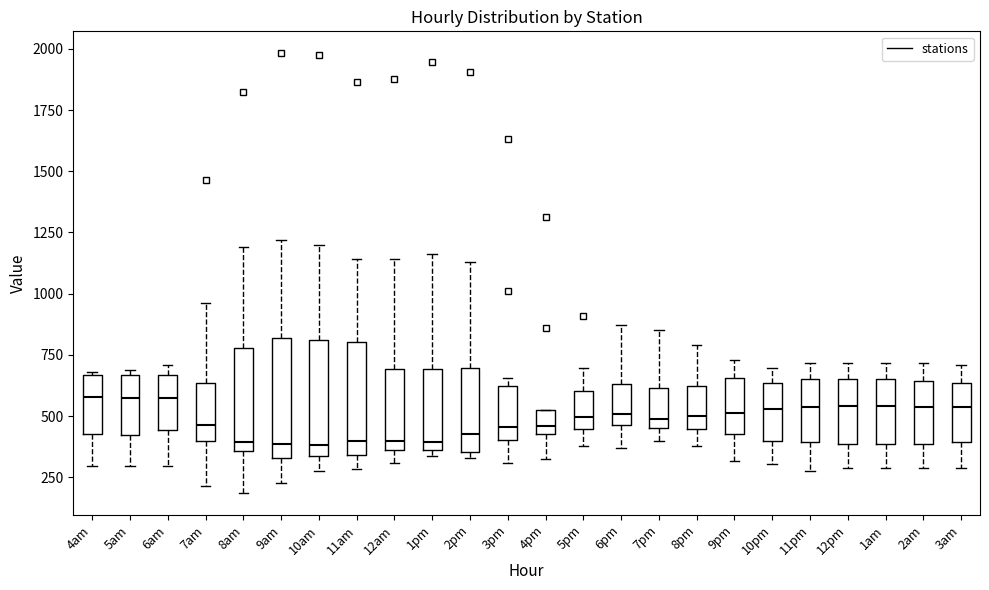

Reading left to right, read every box against the y-axis: the position of its median line, the range the box covers, and the ends of its whiskers. The values are not printed on the chart, so give them approximately, as read against the axis.

4am: median 600, box 400 to 650, whiskers 300 to 700
5am: median 550, box 400 to 650, whiskers 300 to 700
6am: median 550, box 450 to 650, whiskers 300 to 700
7am: median 450, box 400 to 650, whiskers 200 to 950
8am: median 400, box 350 to 800, whiskers 200 to 1200
9am: median 400, box 350 to 800, whiskers 250 to 1200
10am: median 400, box 350 to 800, whiskers 300 to 1200
11am: median 400, box 350 to 800, whiskers 300 to 1150
12am: median 400, box 350 to 700, whiskers 300 to 1150
1pm: median 400, box 350 to 700, whiskers 350 (just below the box's lower edge) to 1150
2pm: median 450, box 350 to 700, whiskers 350 (just below the box's lower edge) to 1150
3pm: median 450, box 400 to 600, whiskers 300 to 650
4pm: median 450 (just above the box's lower edge), box 450 to 500, whiskers 300 to 500
5pm: median 500, box 450 to 600, whiskers 400 to 700
6pm: median 500, box 450 to 650, whiskers 350 to 850
7pm: median 500, box 450 to 600, whiskers 400 to 850
8pm: median 500, box 450 to 600, whiskers 400 to 800
9pm: median 500, box 400 to 650, whiskers 300 to 750
10pm: median 550, box 400 to 650, whiskers 300 to 700
11pm: median 550, box 400 to 650, whiskers 300 to 700
12pm: median 550, box 400 to 650, whiskers 300 to 700
1am: median 550, box 400 to 650, whiskers 300 to 700
2am: median 550, box 400 to 650, whiskers 300 to 700
3am: median 550, box 400 to 650, whiskers 300 to 700